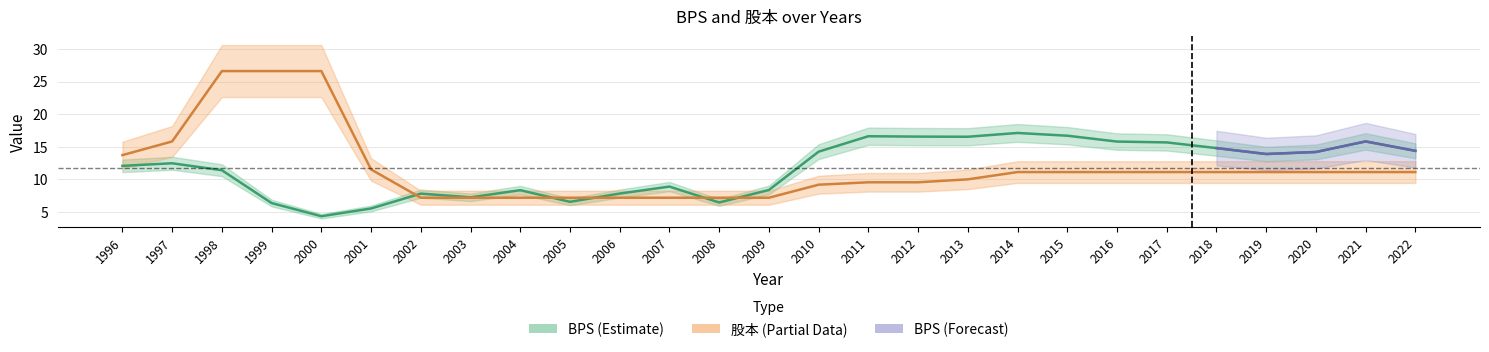

What is the difference between the 股本 values at 2005 and 1997?

8.6